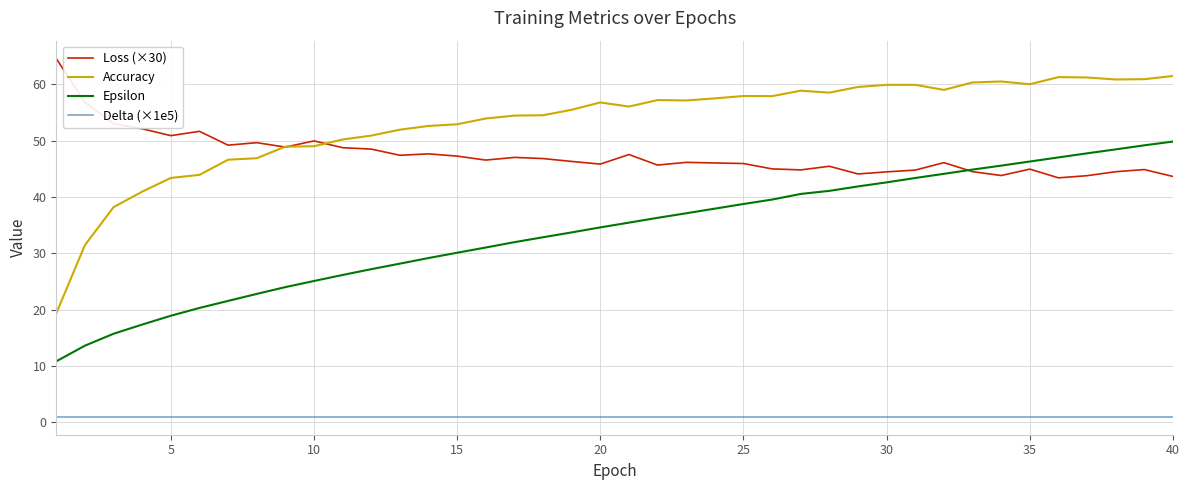

List the series in order of their peak value, lowest first.

Delta (×1e5), Epsilon, Accuracy, Loss (×30)